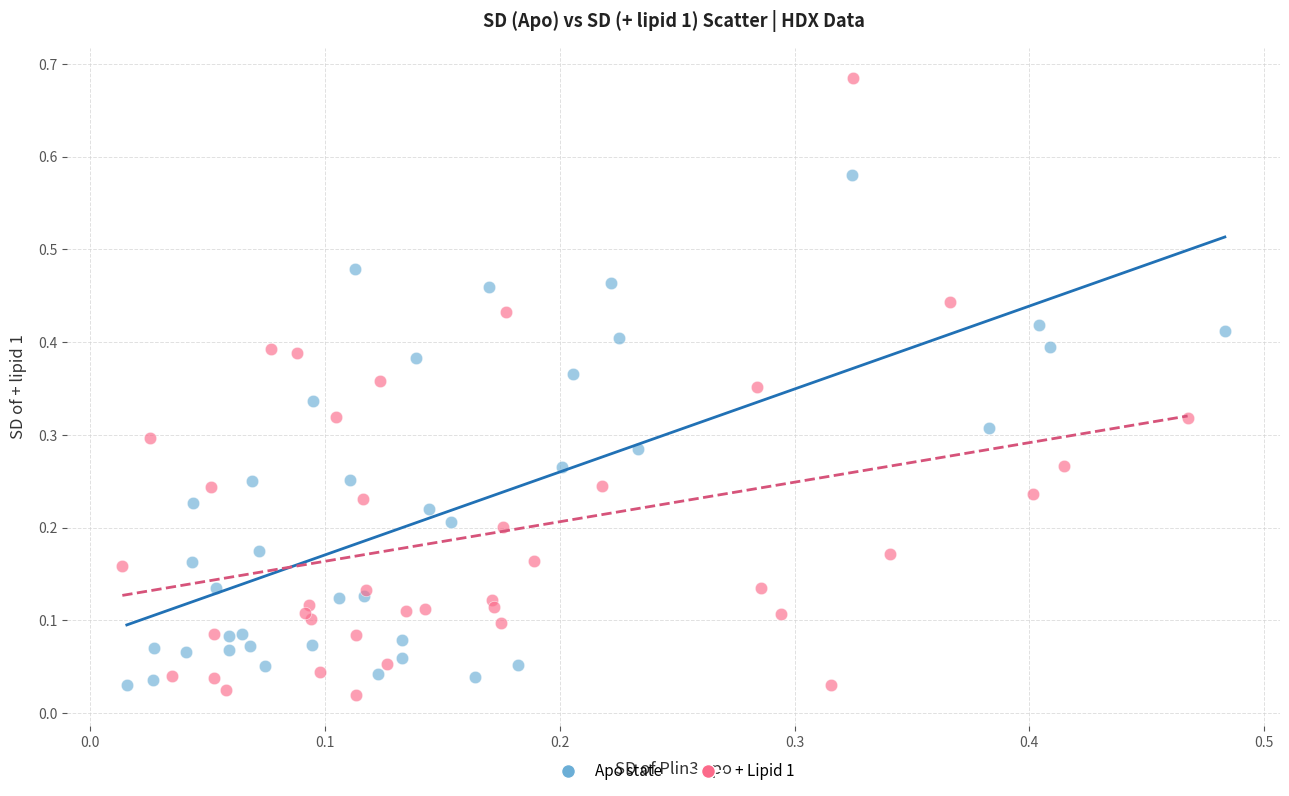

Which series contains the highest Y value?

+ Lipid 1